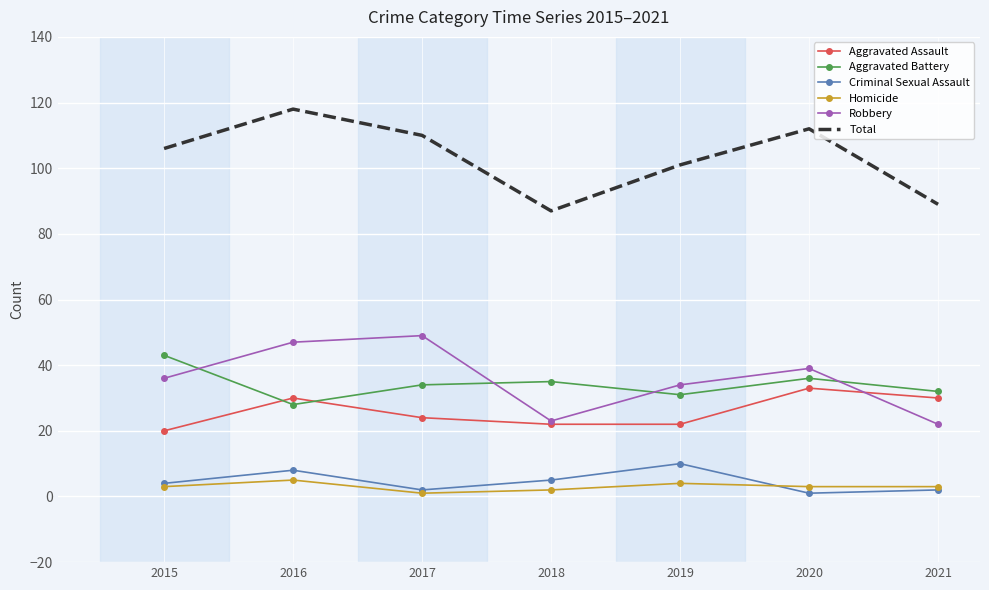

What is the maximum value for Aggravated Battery?

43